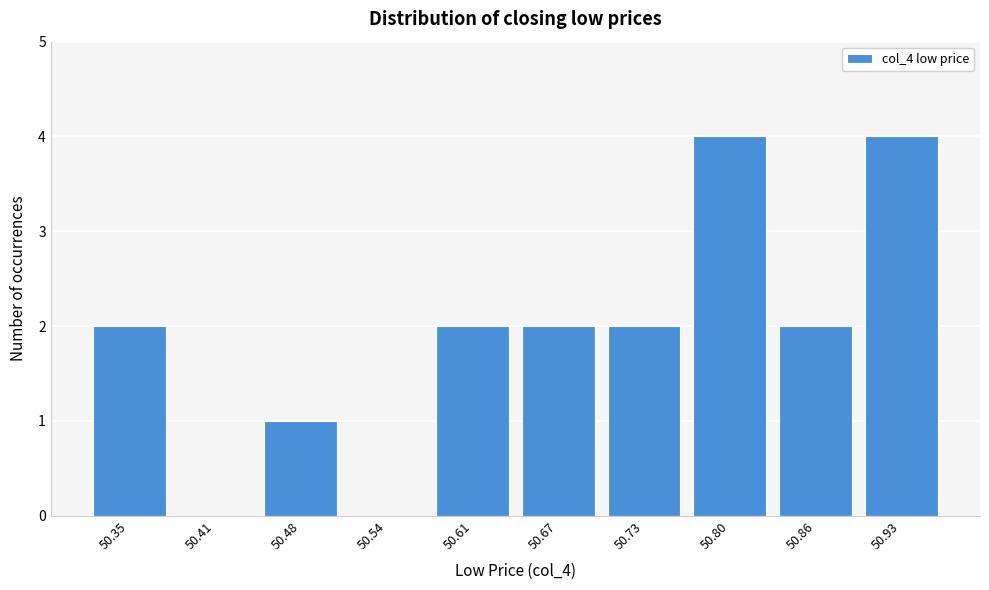

Reading left to right, list all the values displayed in this chart.

50.35=2	50.41=0	50.48=1	50.54=0	50.61=2	50.67=2	50.73=2	50.80=4	50.86=2	50.93=4